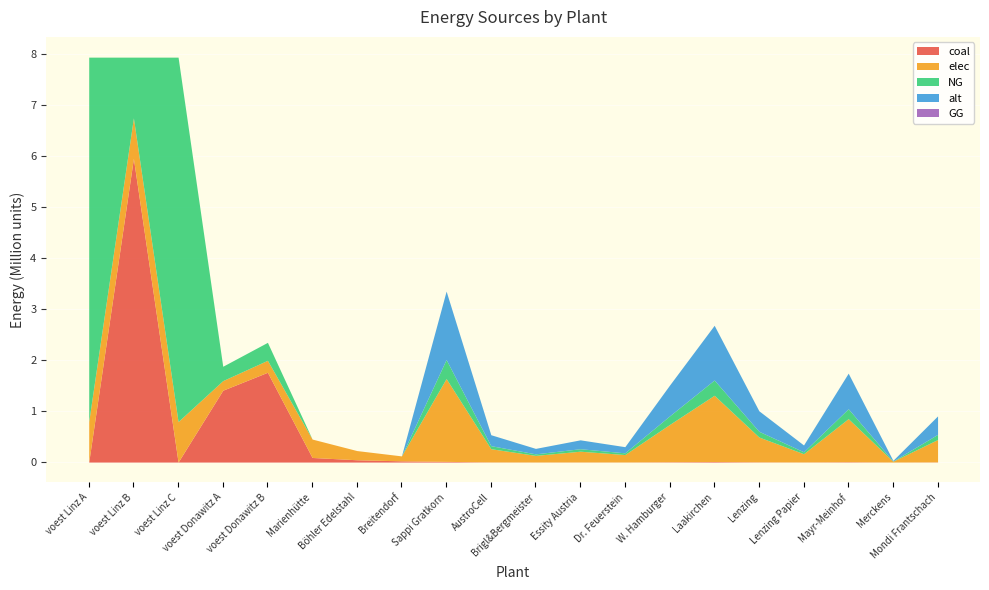

What is the spread (max minus min) of values at voest Linz B?

5954027.8